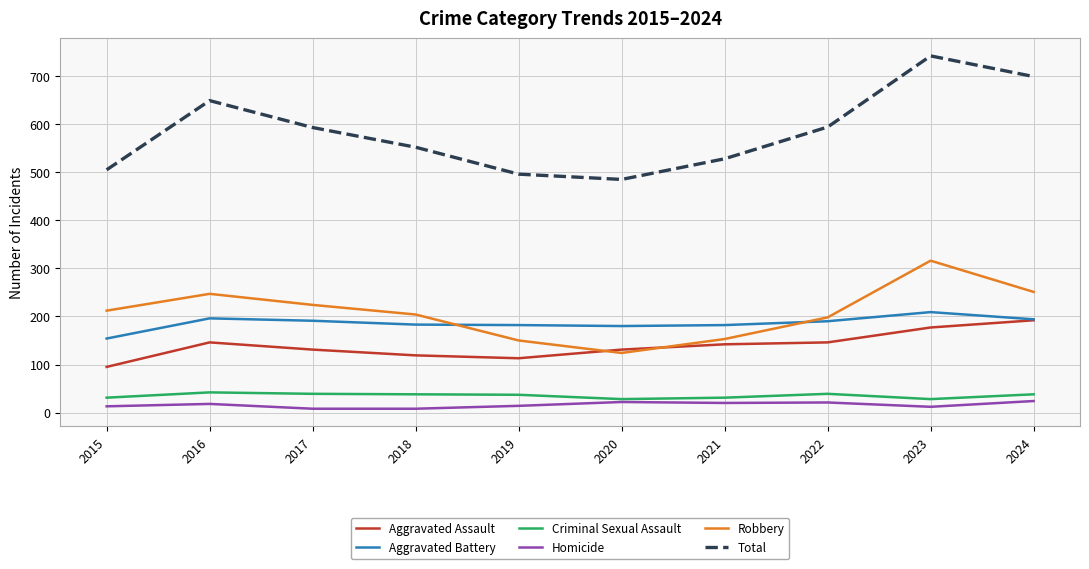

Which series has the largest total across all categories?

Total